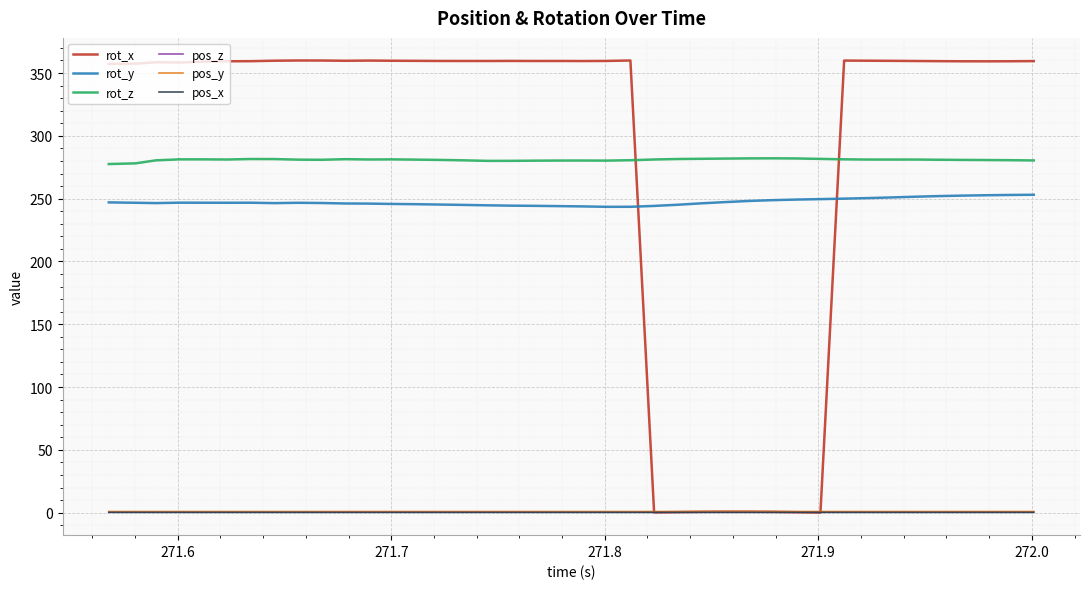

True or false: pos_x and rot_y cross at least once.

False